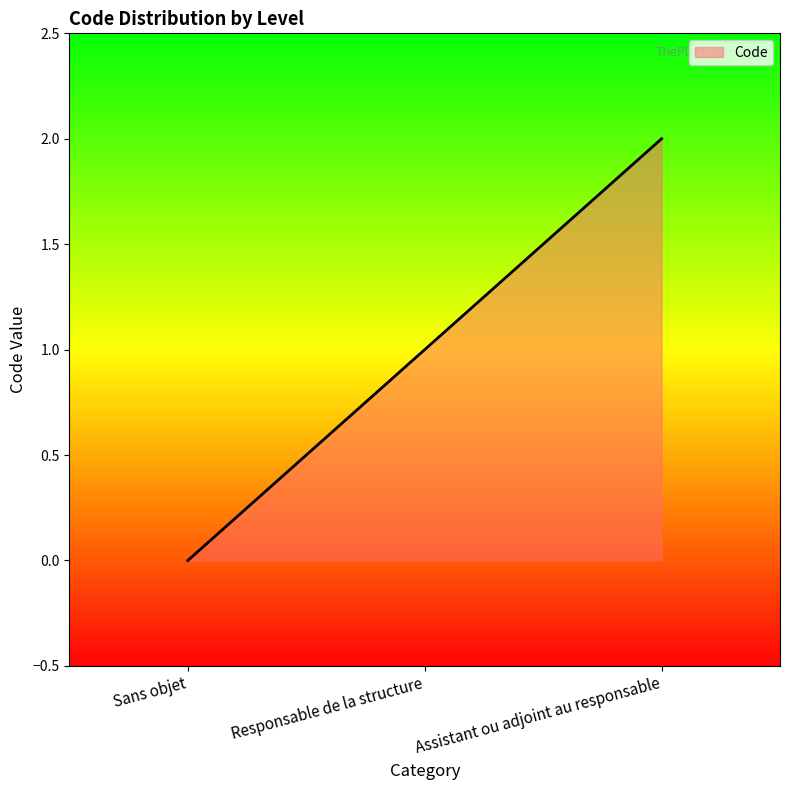

The chart shows a value of 3 at Assistant ou adjoint au responsable. True or false?

False